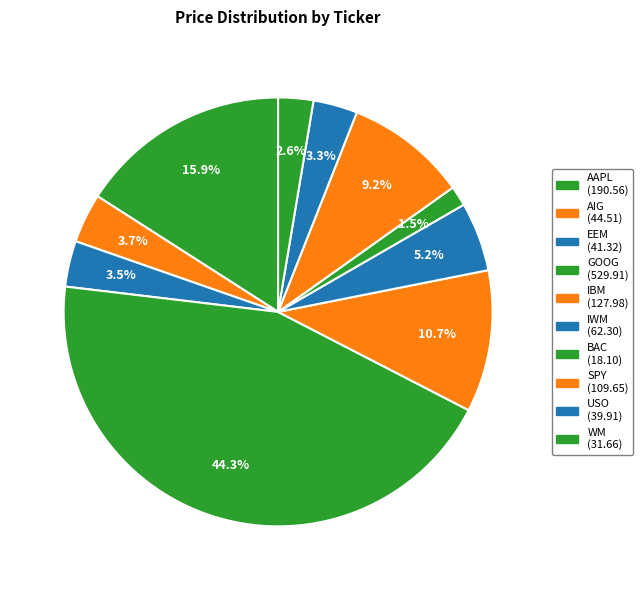

To the nearest percent, what is the difference between the largest and smallest slice percentages?

43%